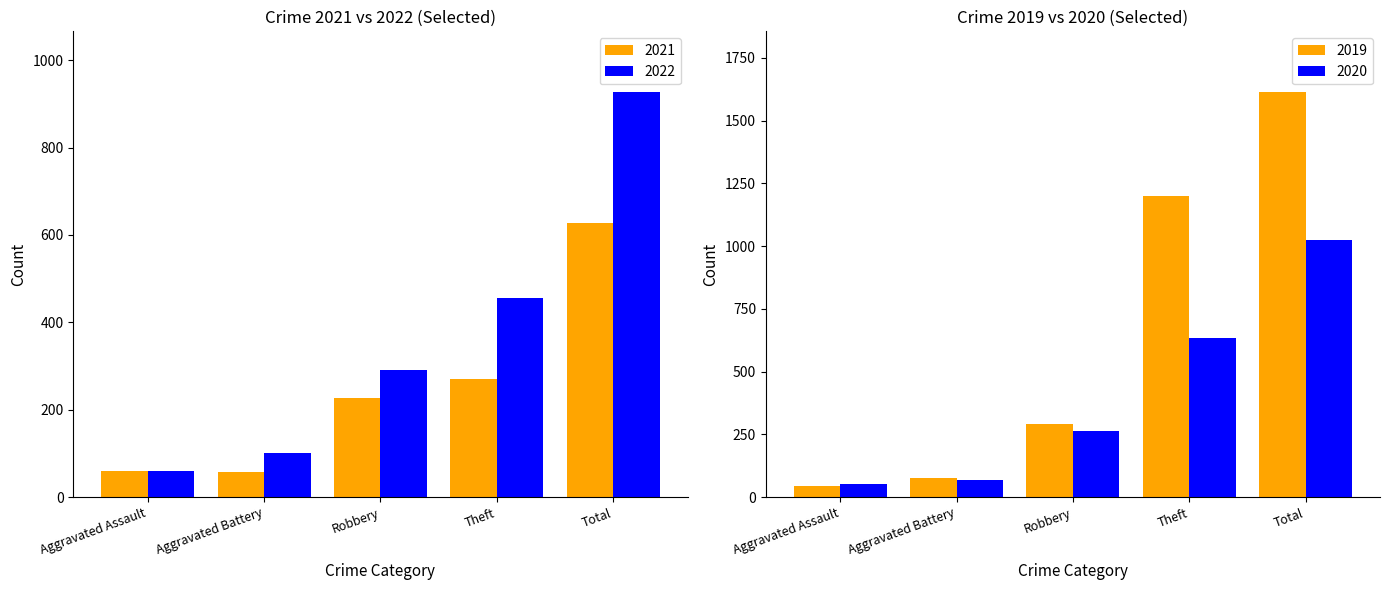

Count the number of categories in the chart.

10